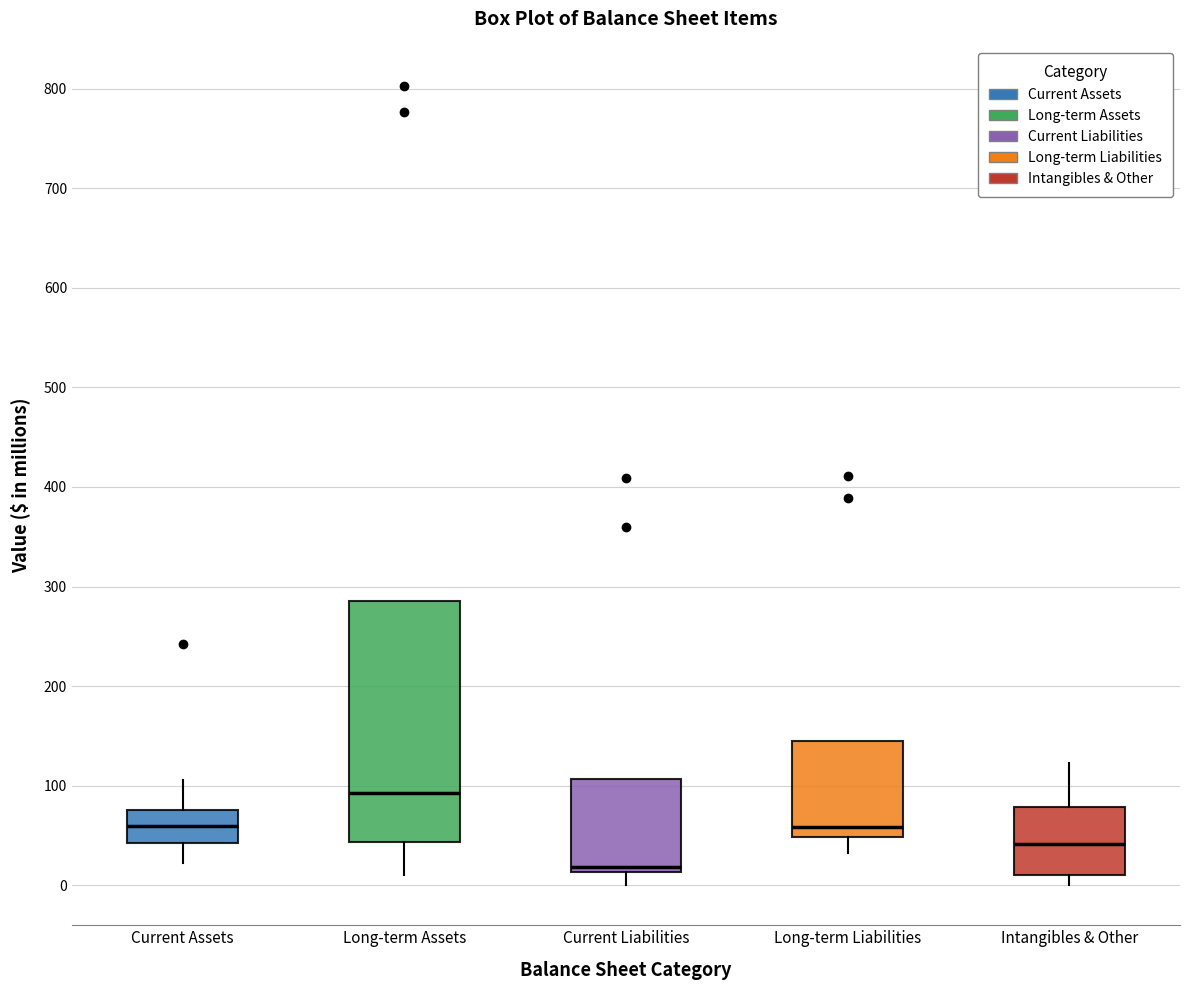

Reading left to right, transcribe this box plot: for each box, give where its median line is, the range the box spans, and where its two whiskers end, as read against the y-axis. The values are not printed on the chart, so give them approximately, as read against the axis.

Current Assets: median 60, box 40 to 80, whiskers 20 to 110
Long-term Assets: median 90, box 40 to 290, whiskers 10 to 290
Current Liabilities: median 20, box 10 to 110, whiskers 0 to 110
Long-term Liabilities: median 60, box 50 to 140, whiskers 30 to 140
Intangibles & Other: median 40, box 10 to 80, whiskers 0 to 120